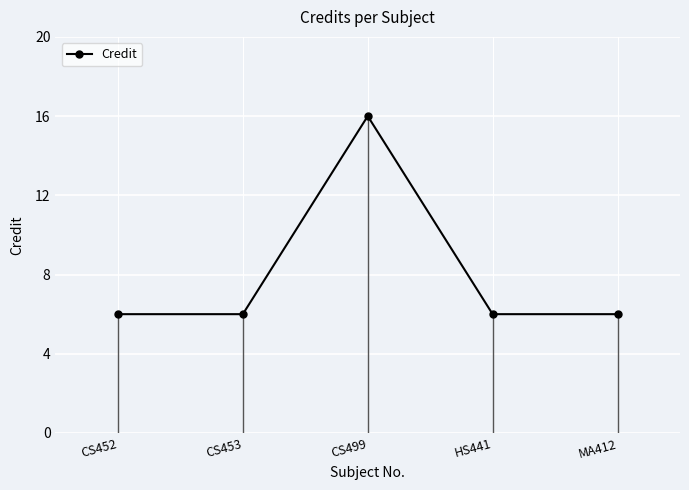

What is the difference between the maximum and second lowest values?

10